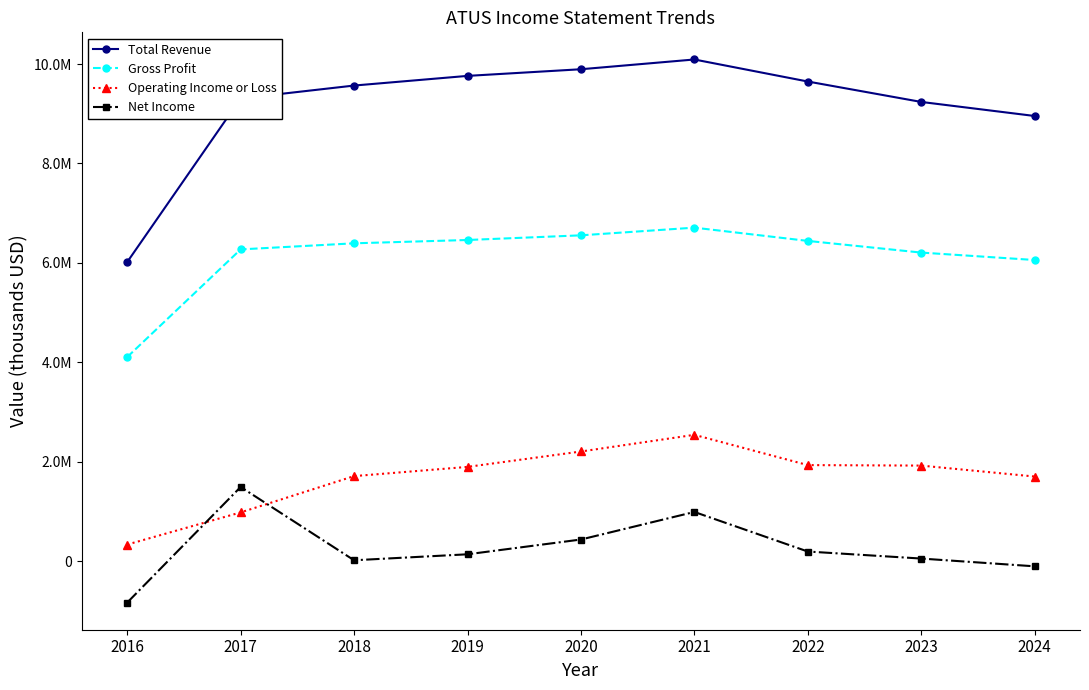

What is the smallest value displayed?

-832000